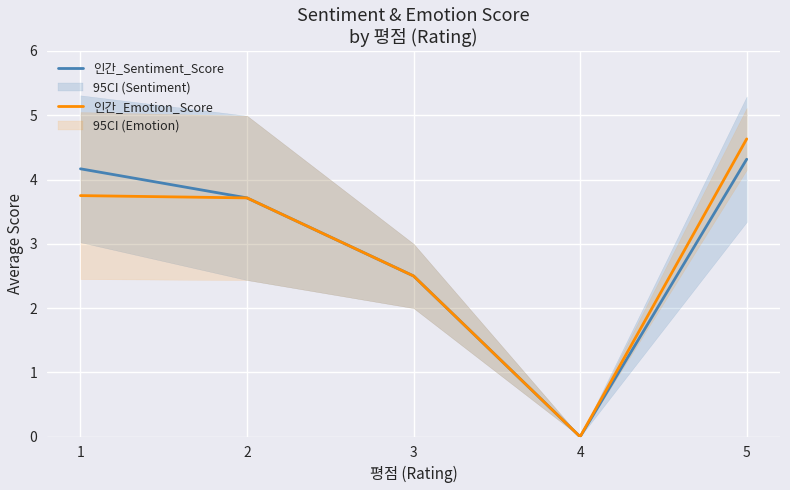

Which has a higher value, 4 or 1?

1